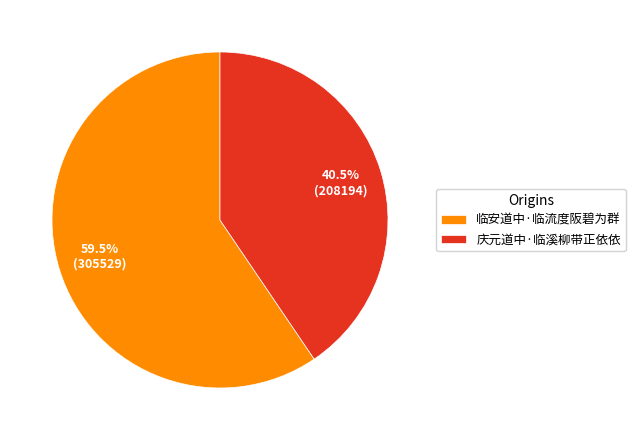

What is the largest slice in the pie chart?

临安道中·临流度阪碧为群